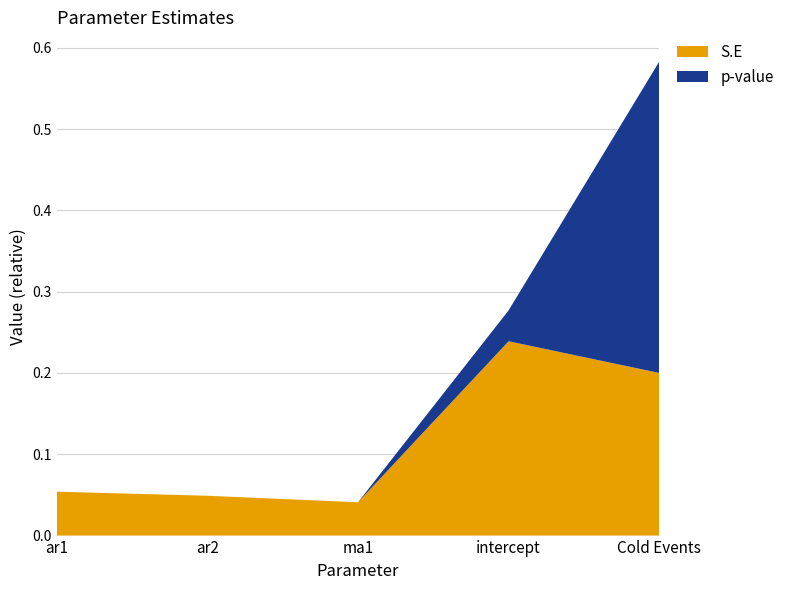

Reading left to right, what are all the values shown in this chart?

S.E: 0.1	0.0	0.0	0.2	0.2
p-value: 0.0	0.0	0.0	0.0	0.4